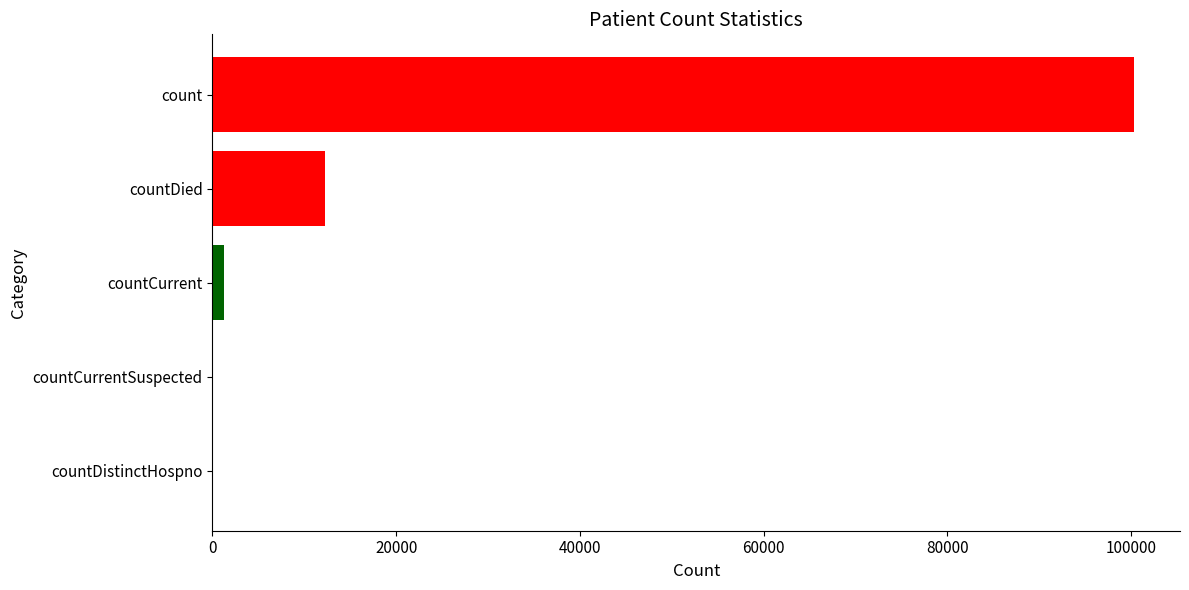

Is it true that the value at countDistinctHospno is 47862?

False